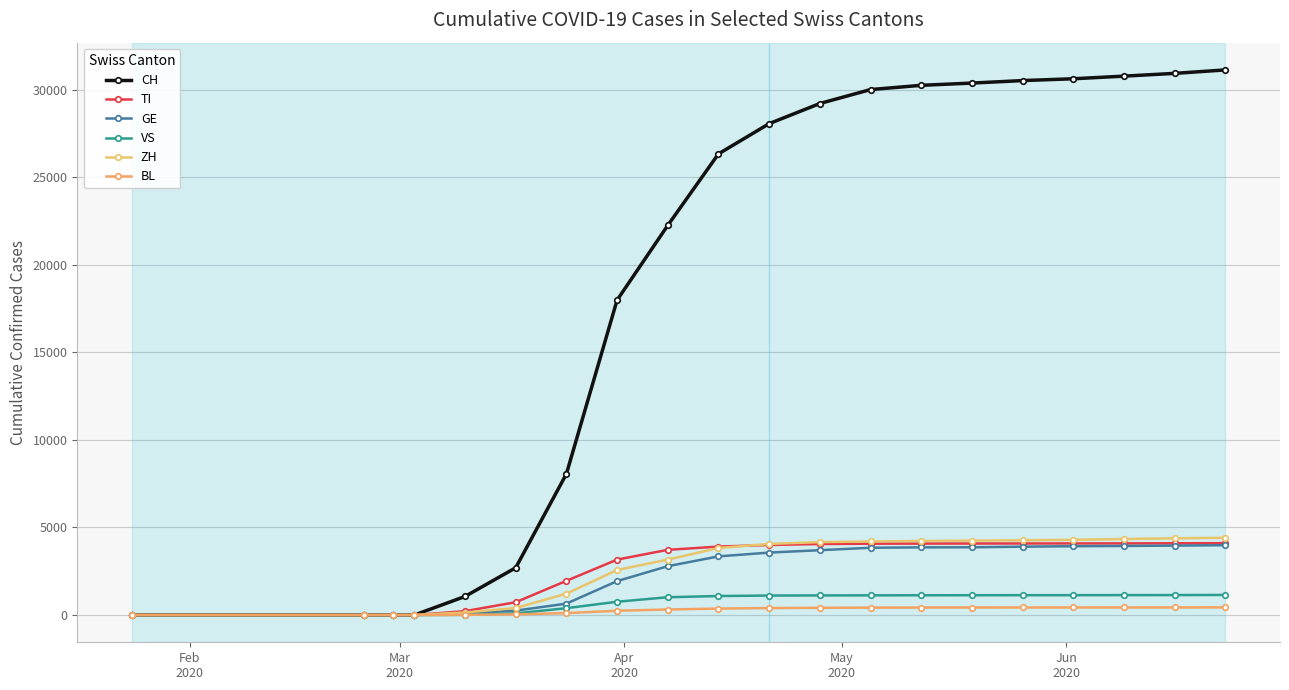

Which category has the lowest value in the BL series?

Feb
2020